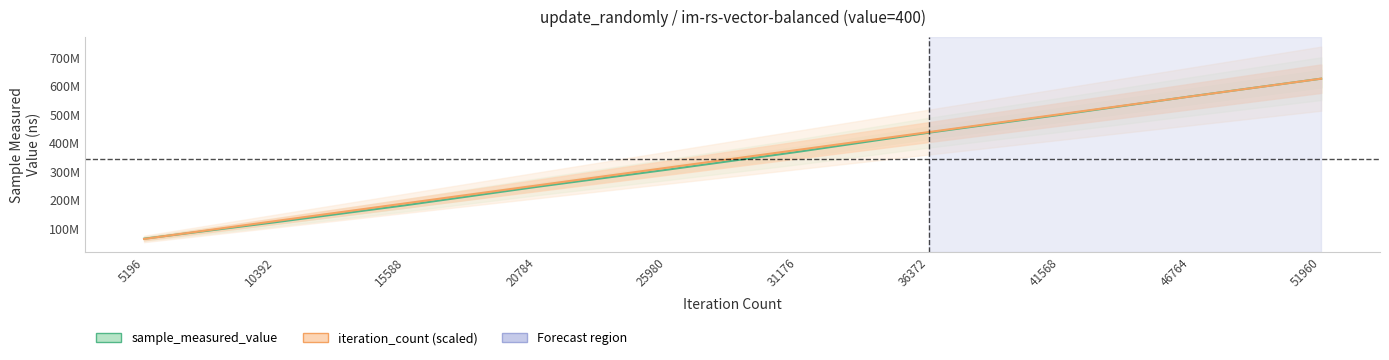

At 15588, list the series in order from smallest to largest.

sample_measured_value, iteration_count (scaled)